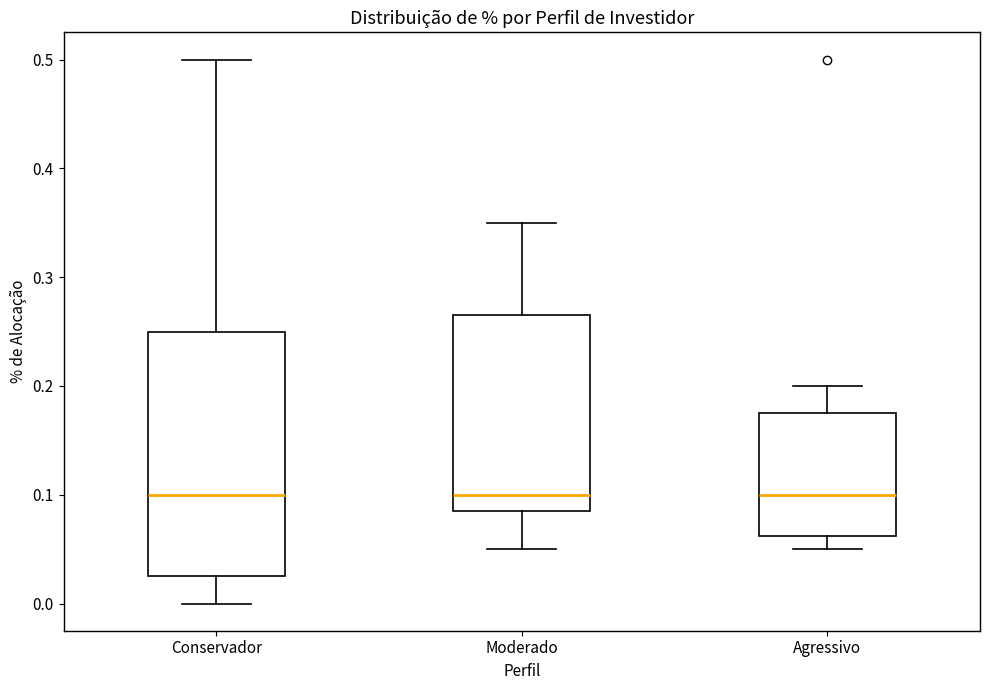

Where does the median line of the box for Agressivo sit on the y-axis? The values are not printed on the chart, so give them approximately, as read against the axis.

0.10